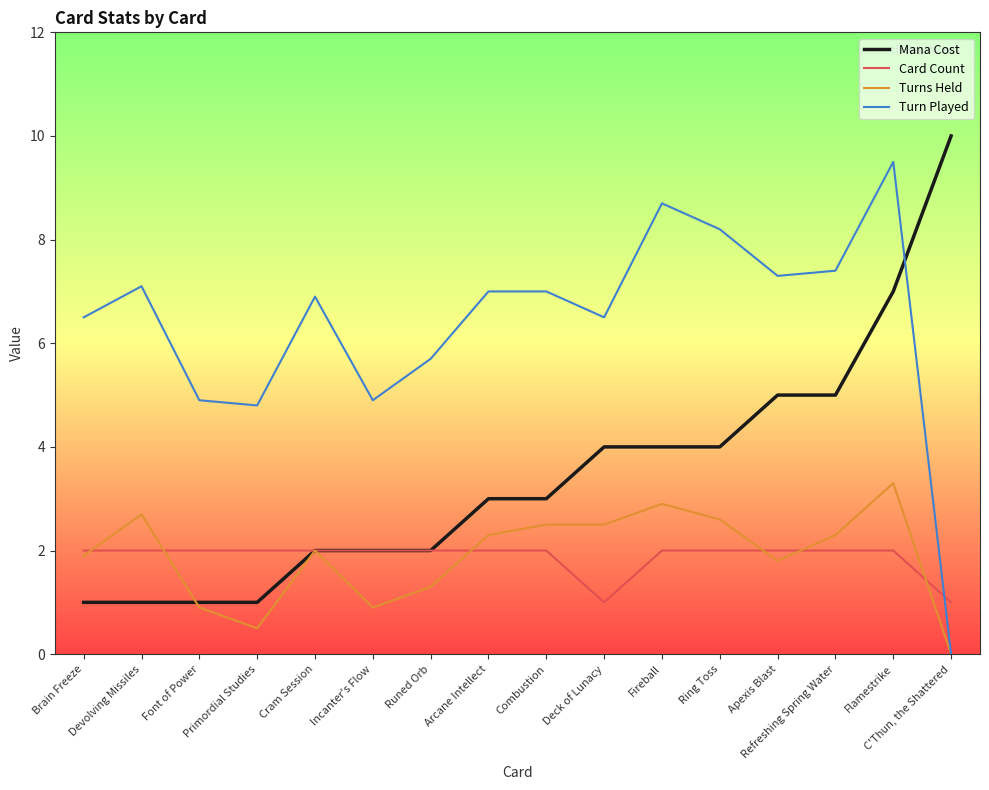

What are all the series names shown in the legend?

Mana Cost, Card Count, Turns Held, Turn Played